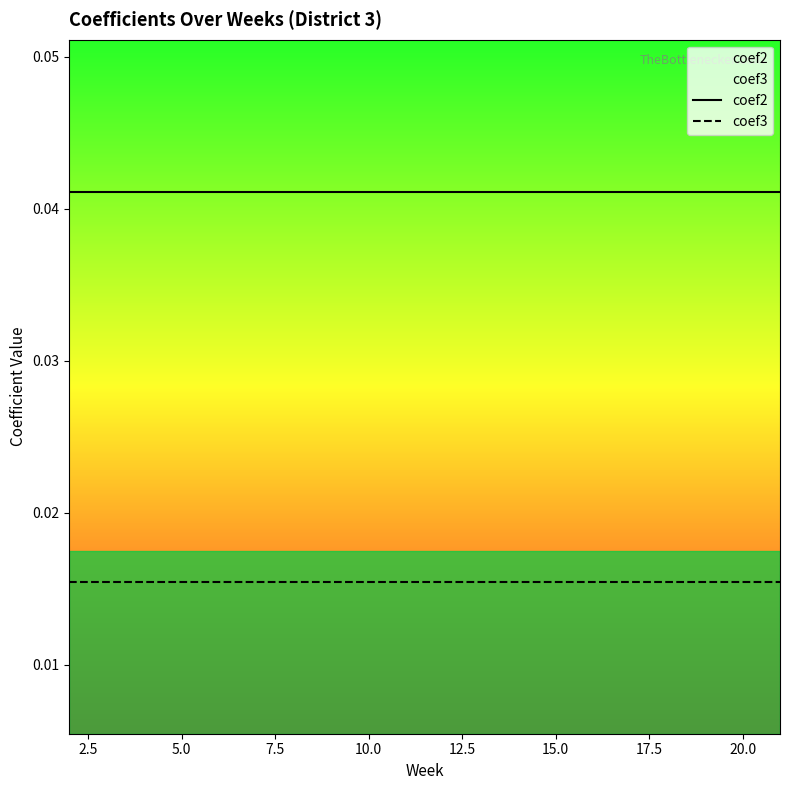

List the series in order of their peak value, lowest first.

coef3, coef2